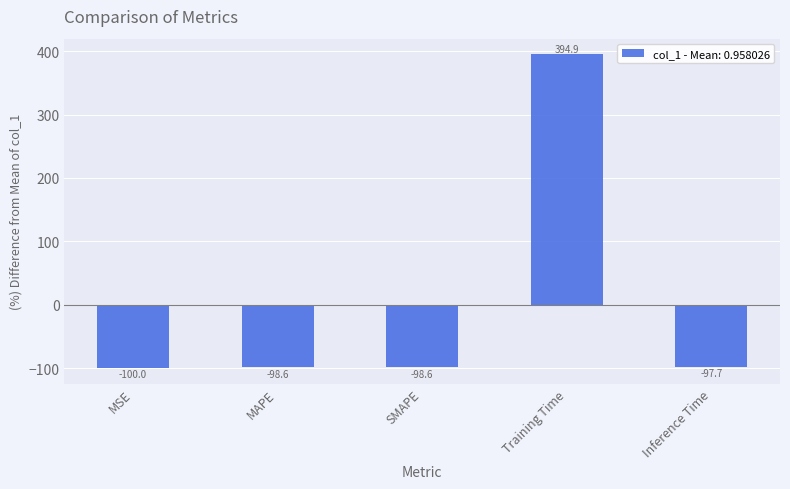

Read the value at Inference Time.

-97.7